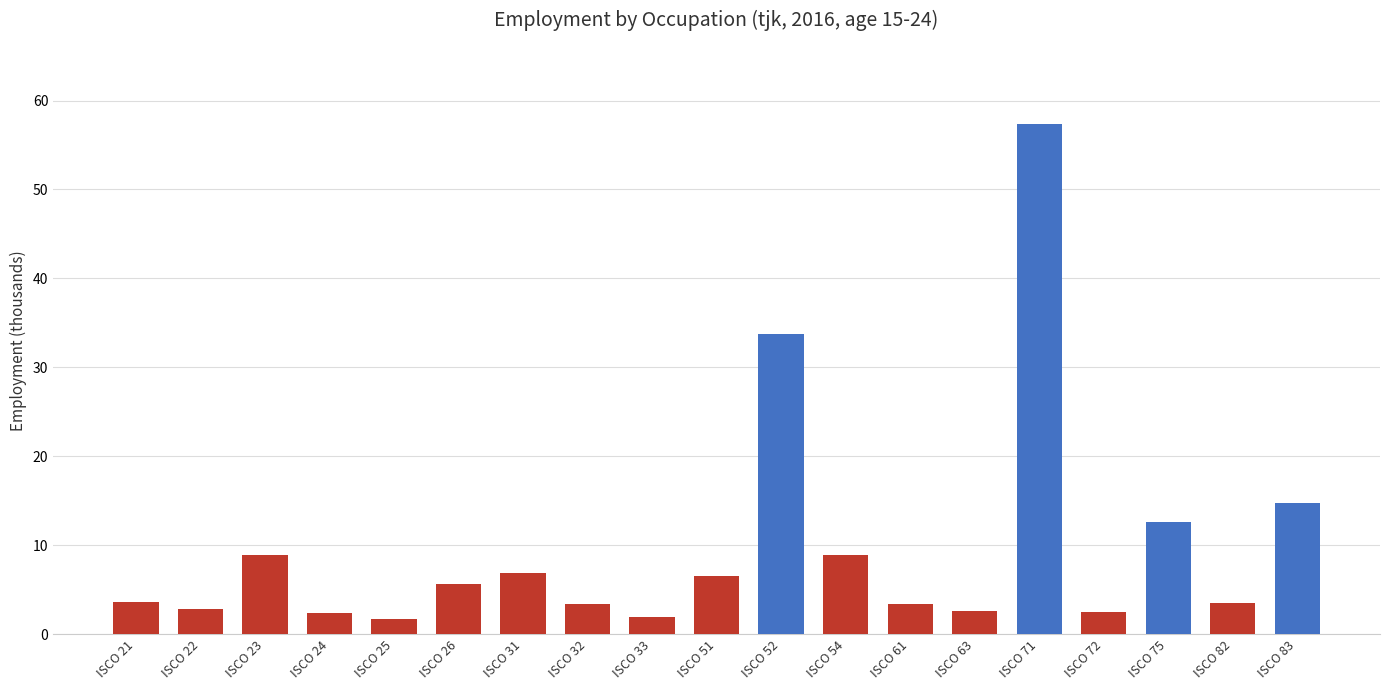

At which label is the value closest to 29?

ISCO 52